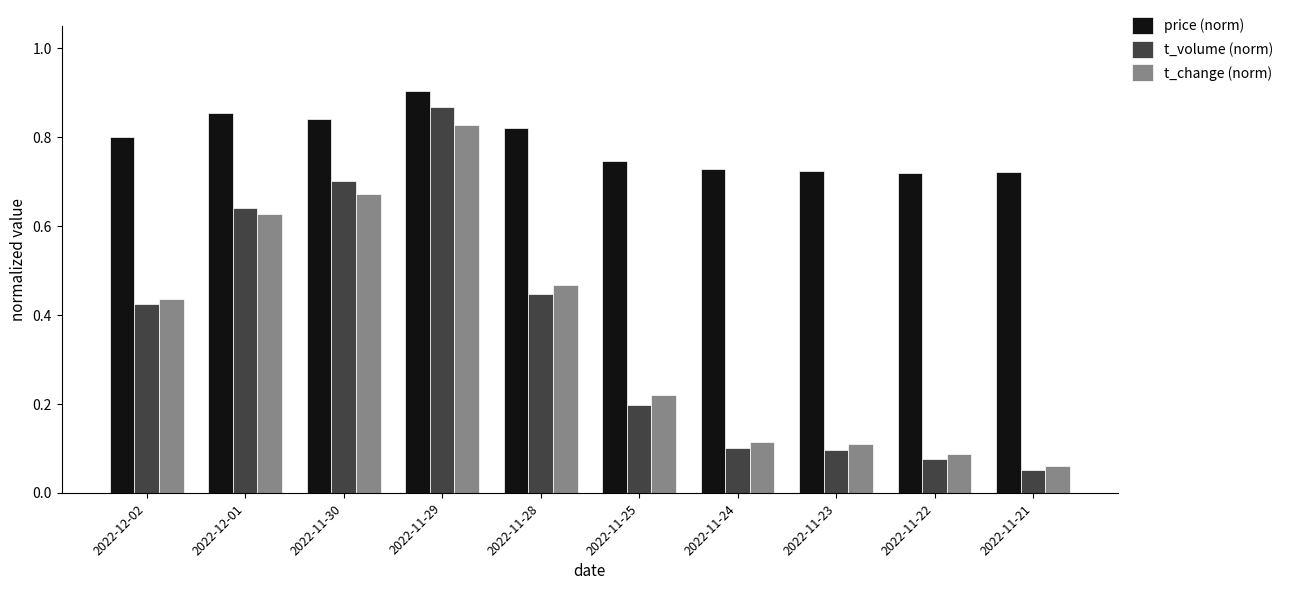

Count the price (norm) values in the range 0 to 1.

10